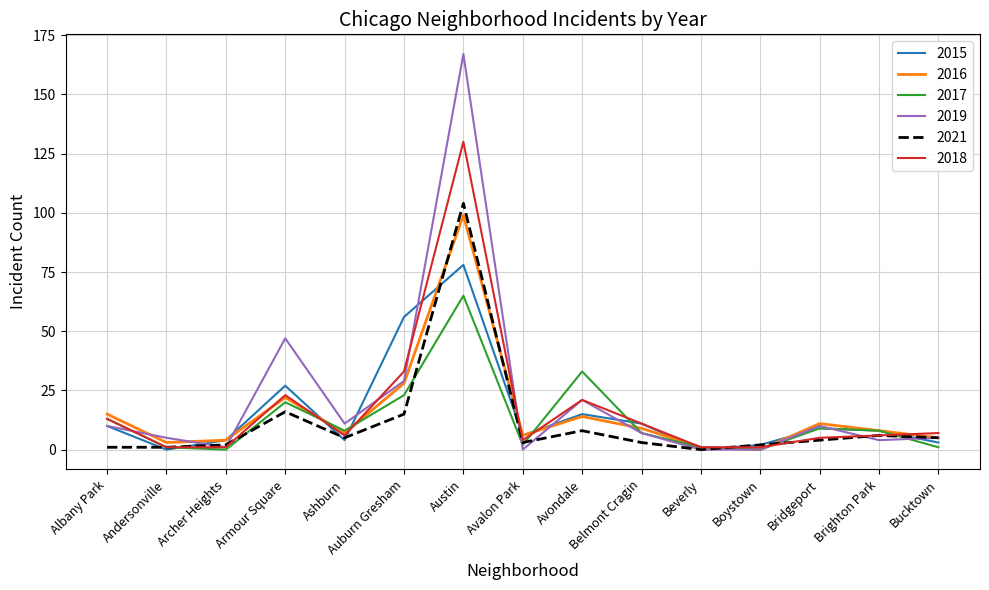

Reading left to right, extract all data points from this chart.

2015: 10	0	4	27	4	56	78	6	15	11	0	2	9	8	3
2016: 15	3	4	22	7	28	99	6	14	9	1	0	11	8	5
2017: 13	1	0	20	8	23	65	2	33	7	1	0	9	8	1
2019: 10	5	1	47	11	29	167	0	21	7	0	0	10	4	5
2021: 1	1	2	16	5	15	104	3	8	3	0	2	4	6	5
2018: 13	1	1	23	6	33	130	4	21	11	1	1	5	6	7